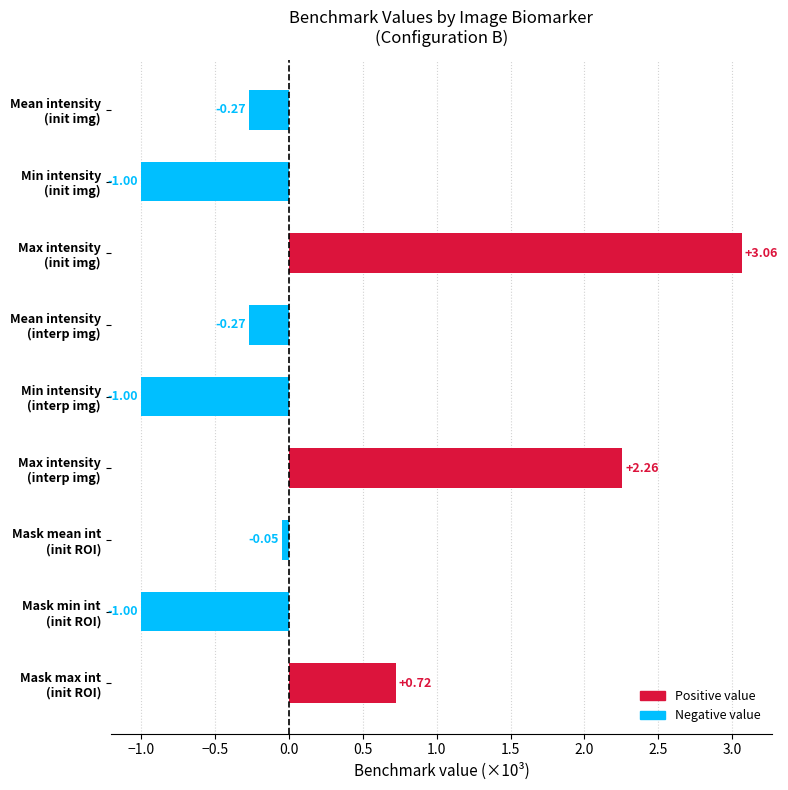

What is the sum of all values?

2.5